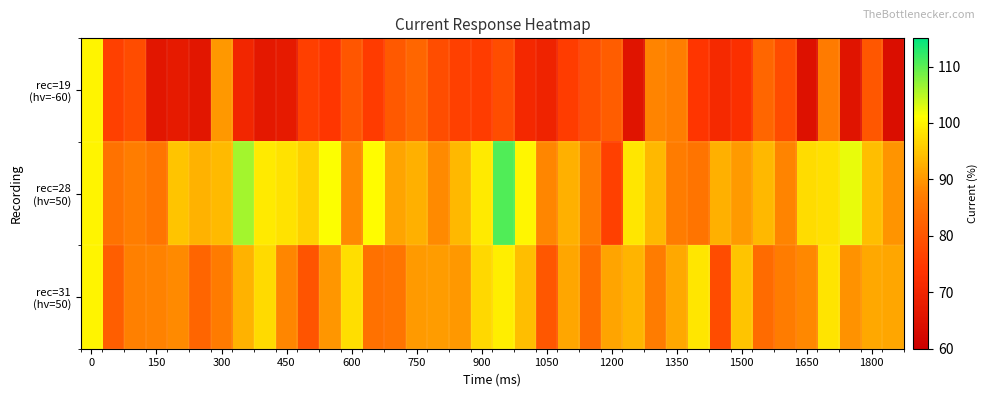

Count the number of categories in the chart.

38